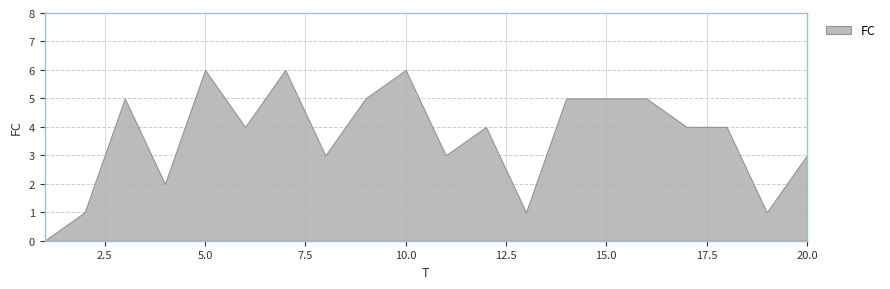

The value at 2 is 1. True or false?

True